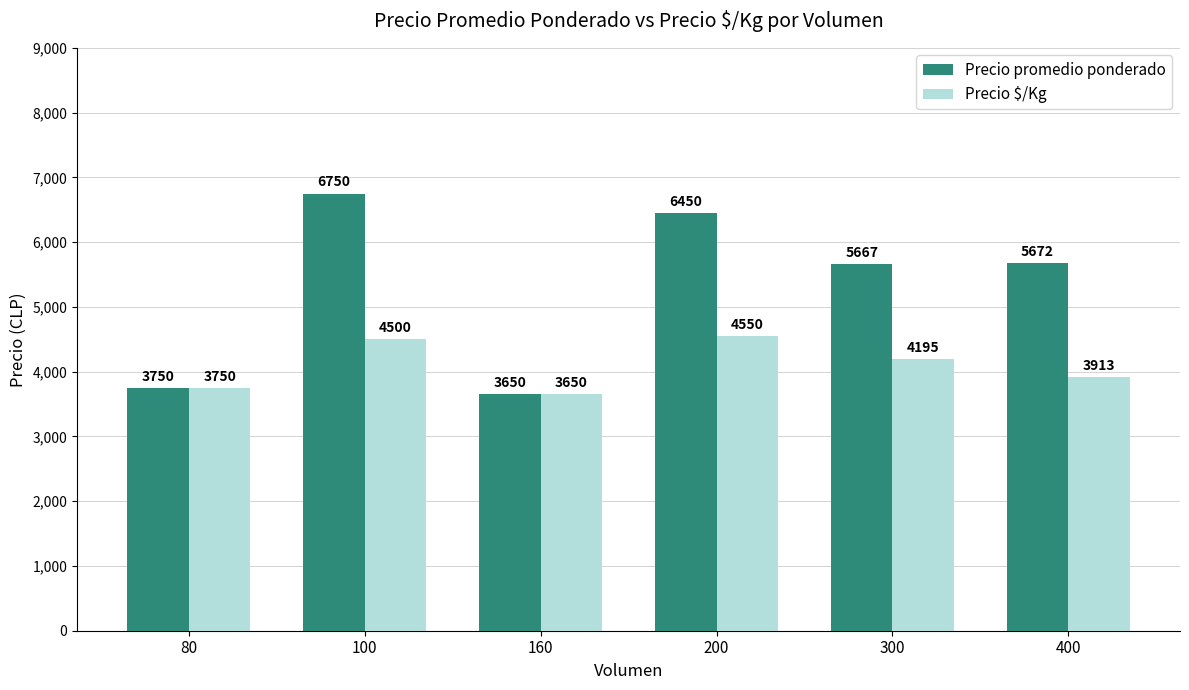

Reading left to right, what are all the values shown in this chart?

Precio promedio ponderado: 80=3750	100=6750	160=3650	200=6450	300=5667	400=5672
Precio $/Kg: 80=3750	100=4500	160=3650	200=4550	300=4195	400=3913